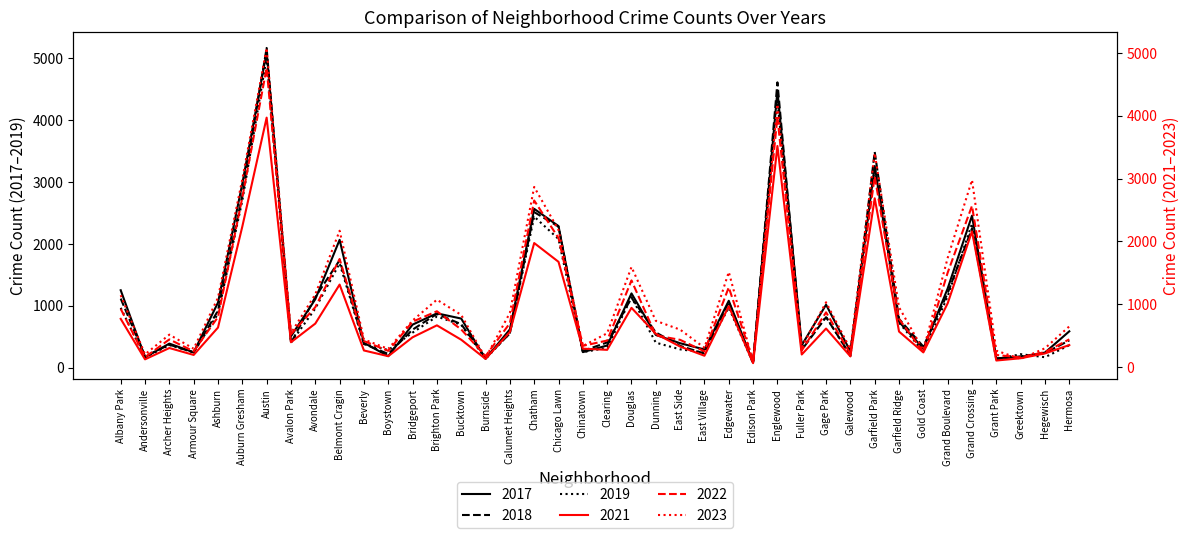

What is the sum of all 2023 values?

46800